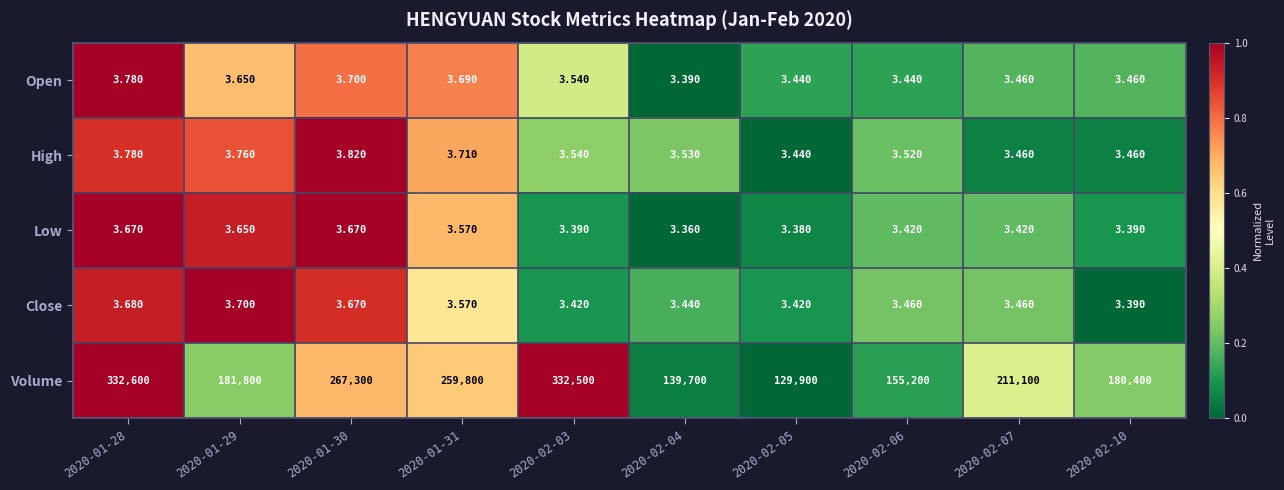

Which series has the widest spread of values?

Volume